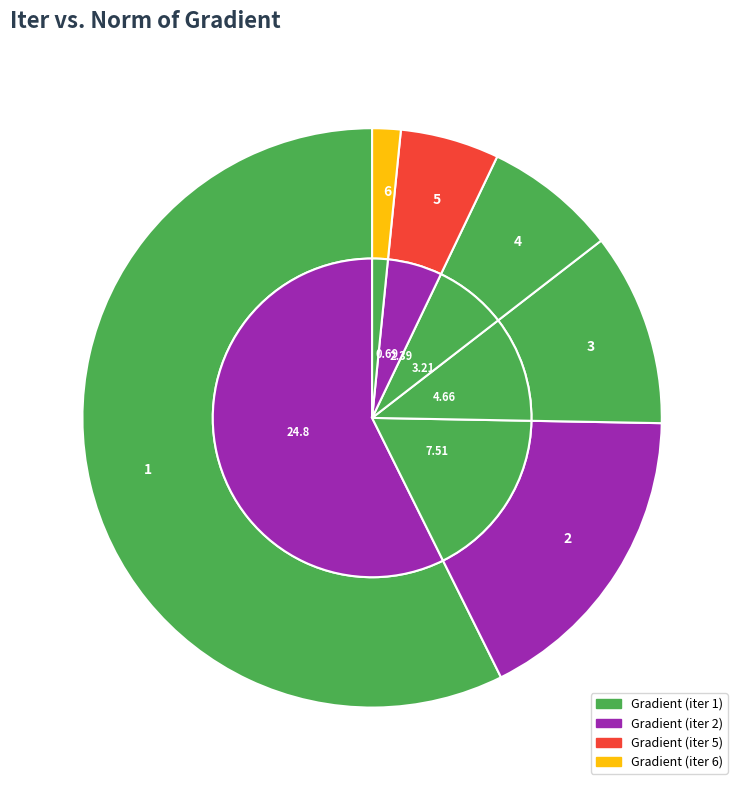

To the nearest percent, what is the difference between the largest and smallest slice percentages?

56%